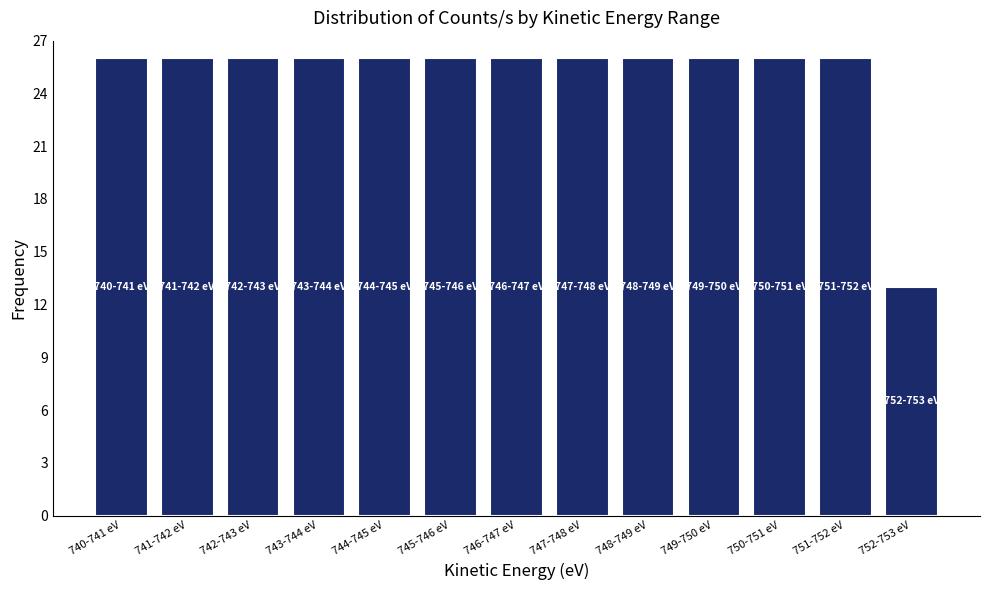

Reading right to left, extract all data points from this chart.

13	26	26	26	26	26	26	26	26	26	26	26	26